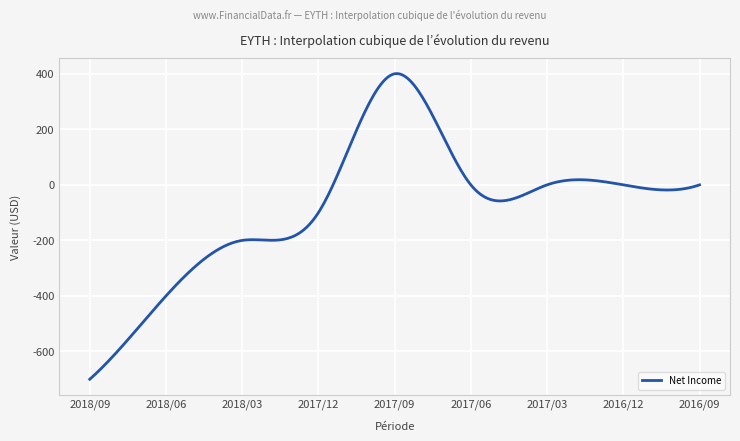

What is the greatest value displayed?

400.6